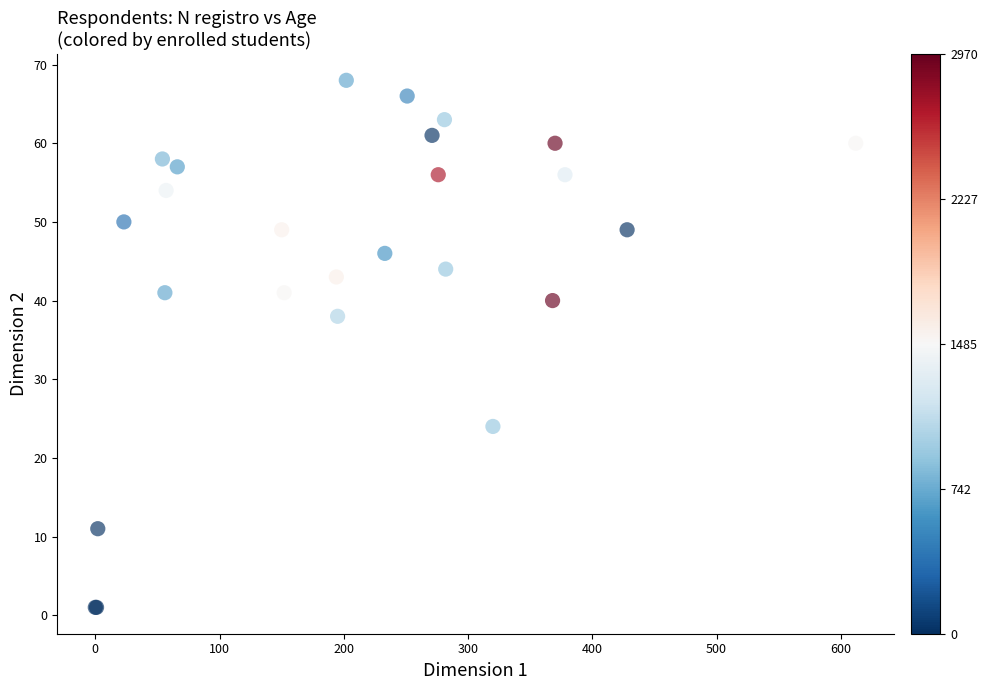

What Y value in the scatter plot is closest to 34?

38